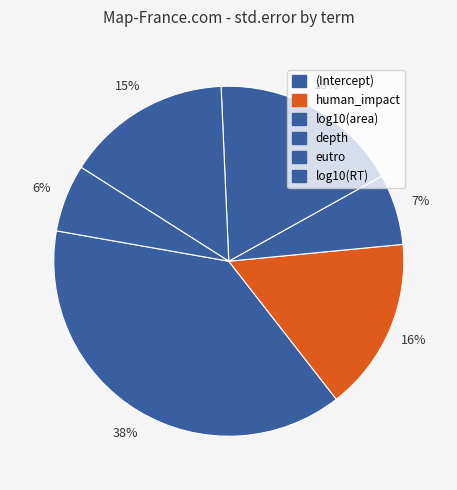

How many segments does this pie chart have?

6